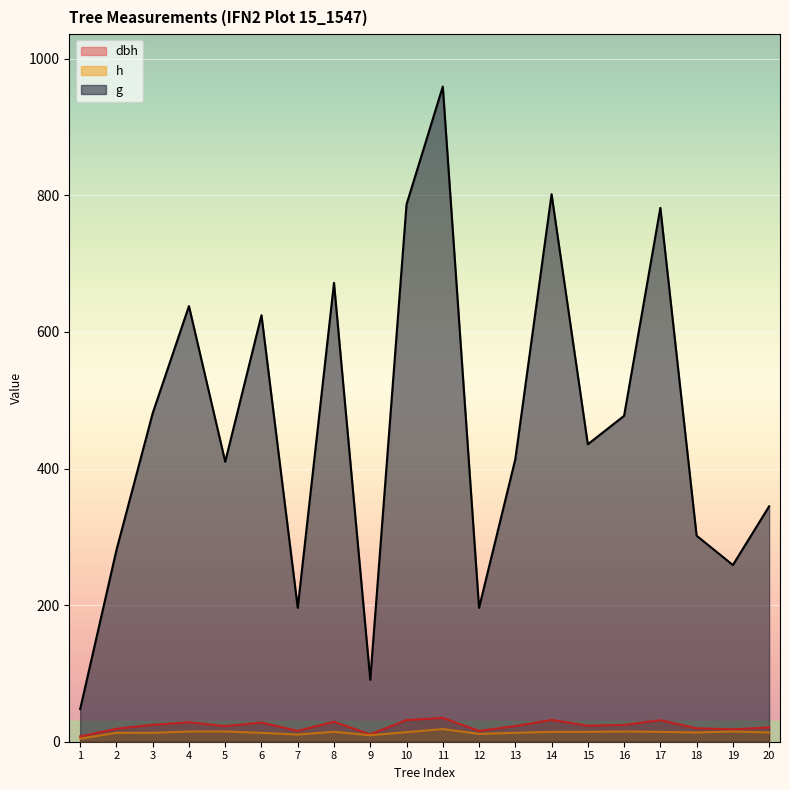

How many distinct data groups are displayed?

3